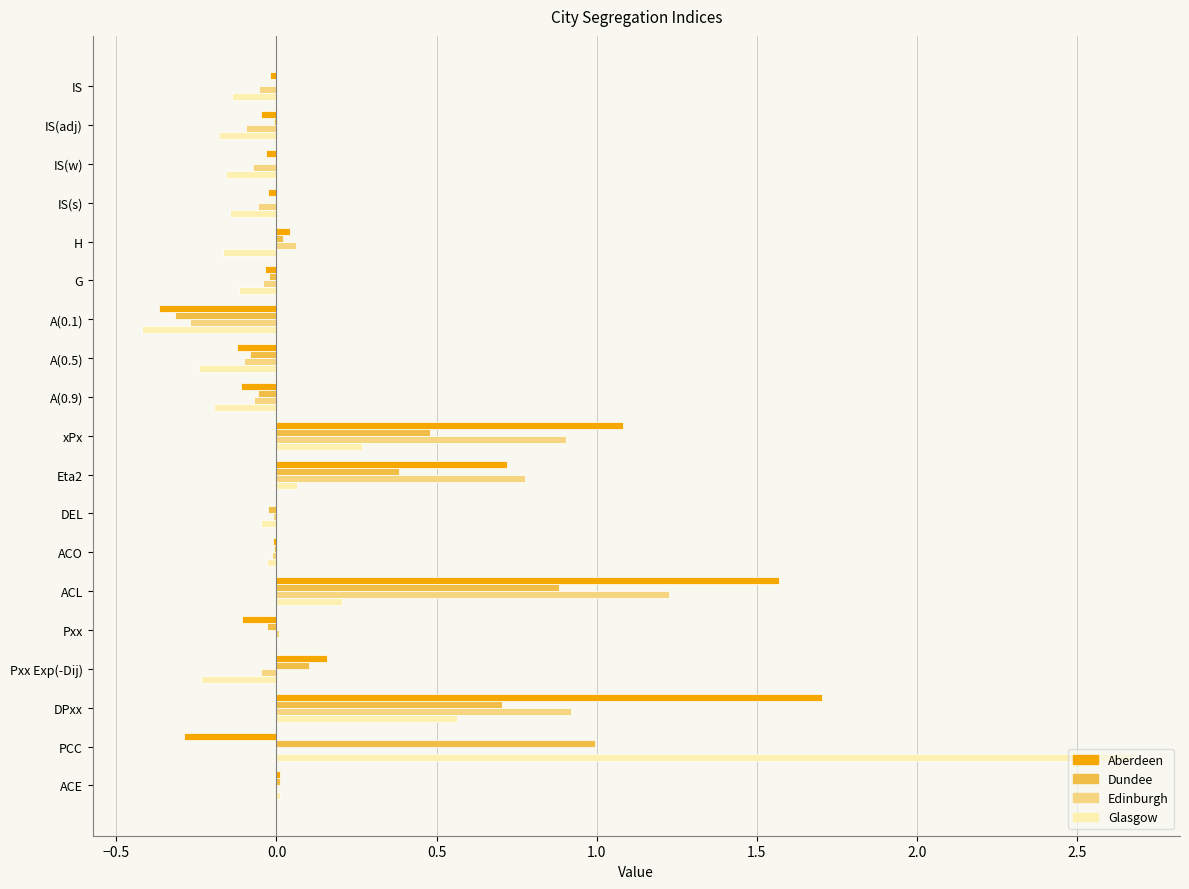

At which category does the chart reach its peak across all series?

PCC